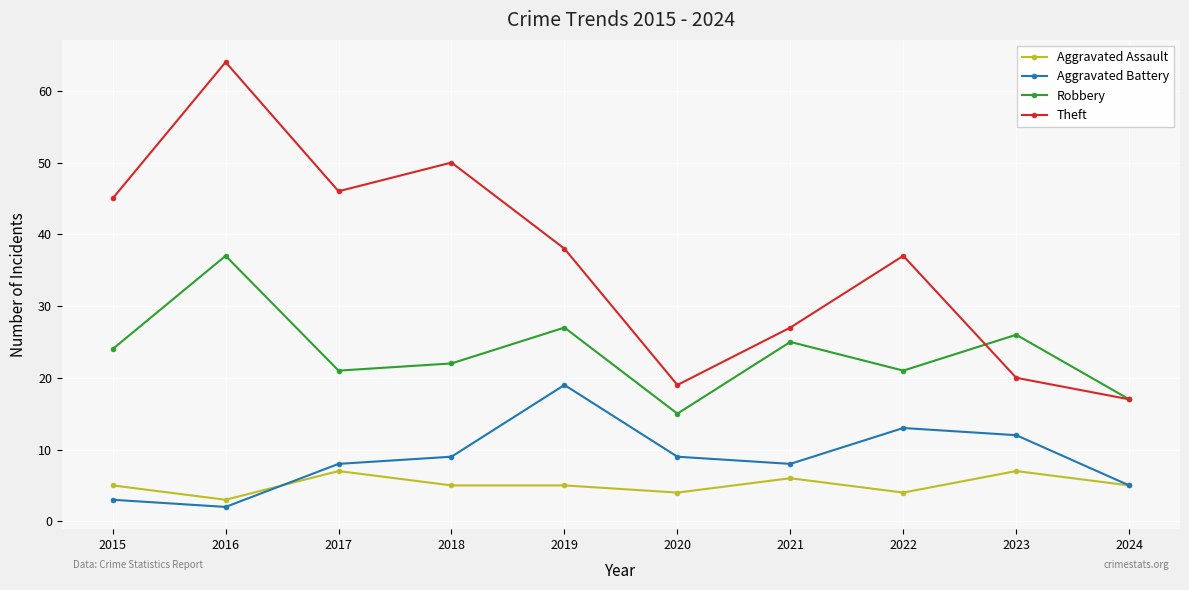

The value of Aggravated Battery at 2015 is 3. True or false?

True